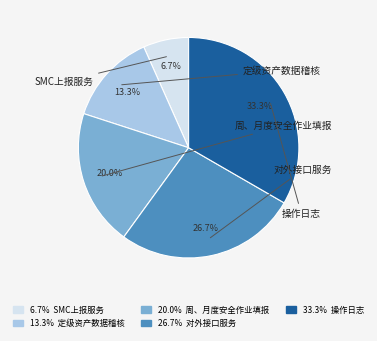

Is there any slice that represents more than half of the pie?

No